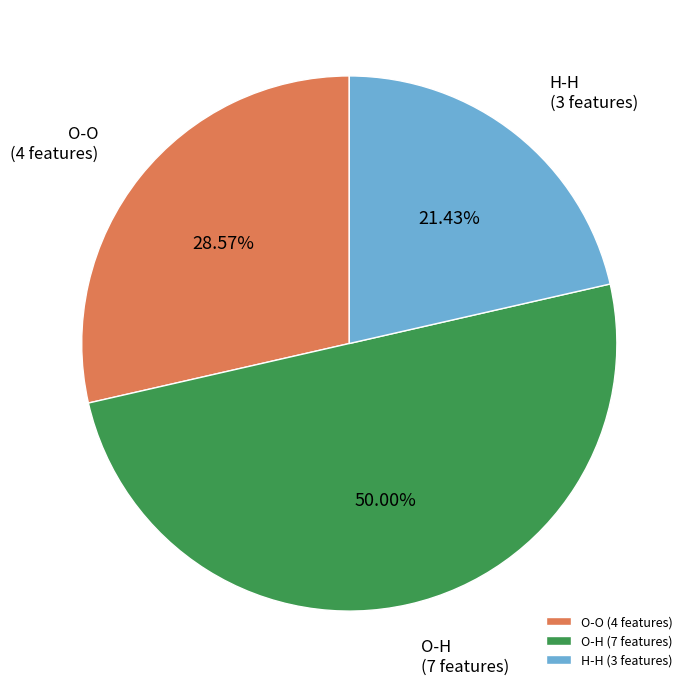

How much of the chart is everything except H-H?

78.6%